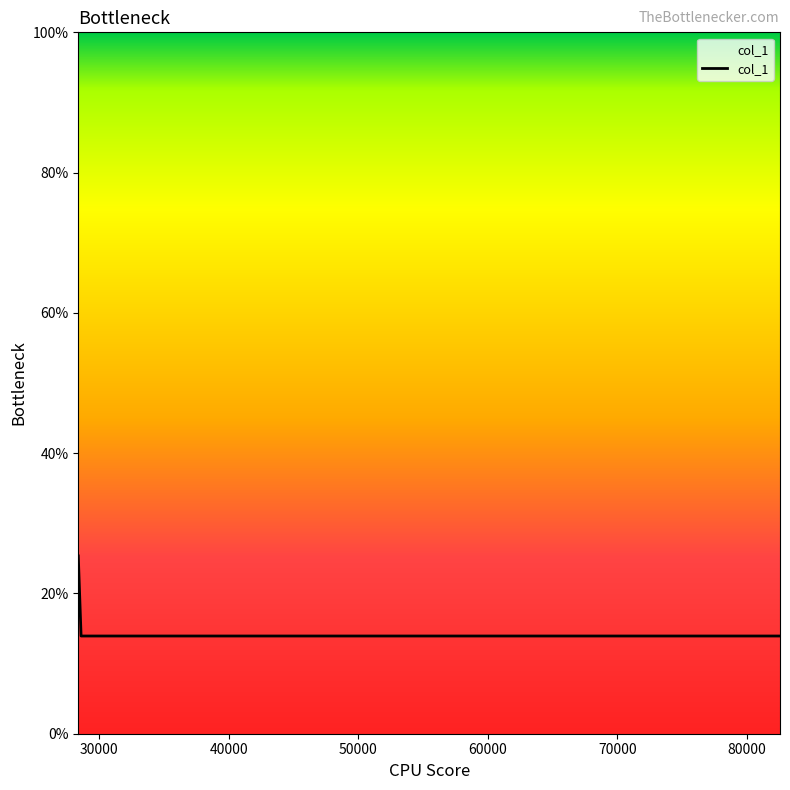

Does the chart display data point markers on the line(s)?

No